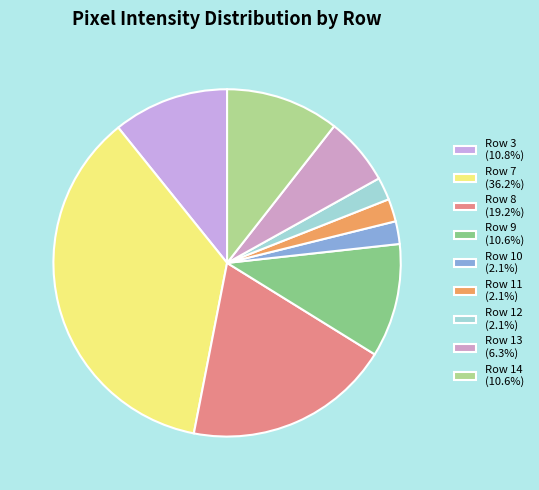

Is there a majority slice in this chart?

No